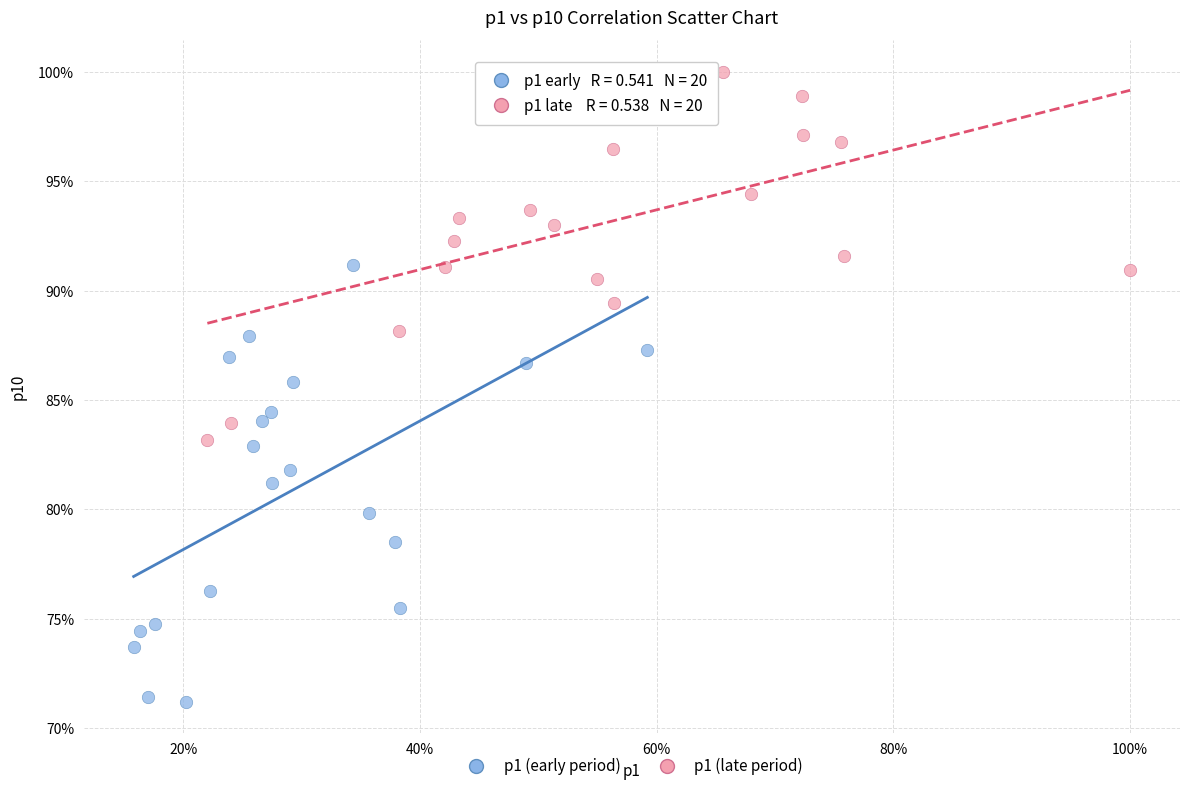

Which series reaches the minimum Y coordinate?

p1 (early period)